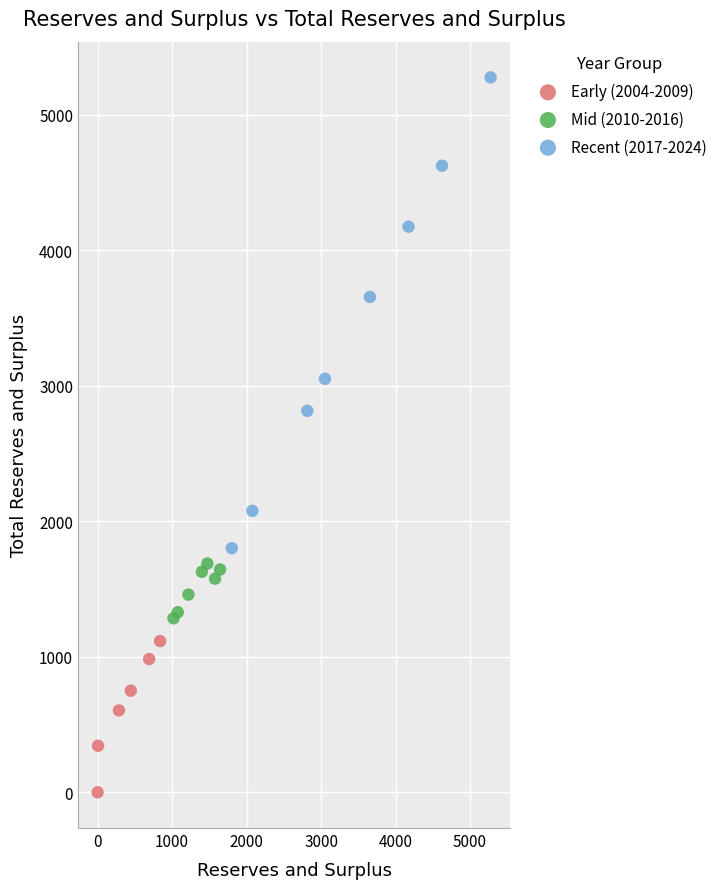

What are all the series names shown in the legend?

Early (2004-2009), Mid (2010-2016), Recent (2017-2024)